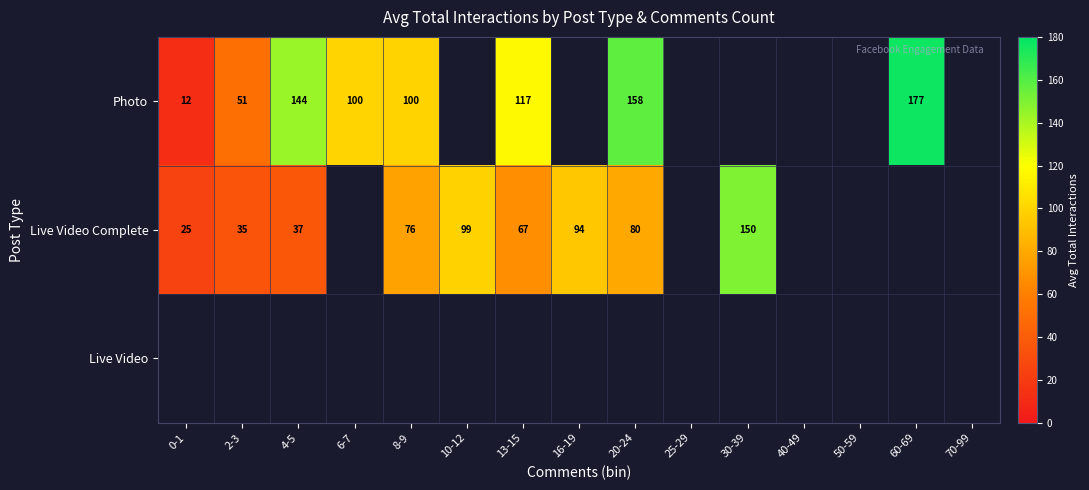

Is the value of Live Video Complete at 4-5 greater than the value of Photo at 6-7?

No